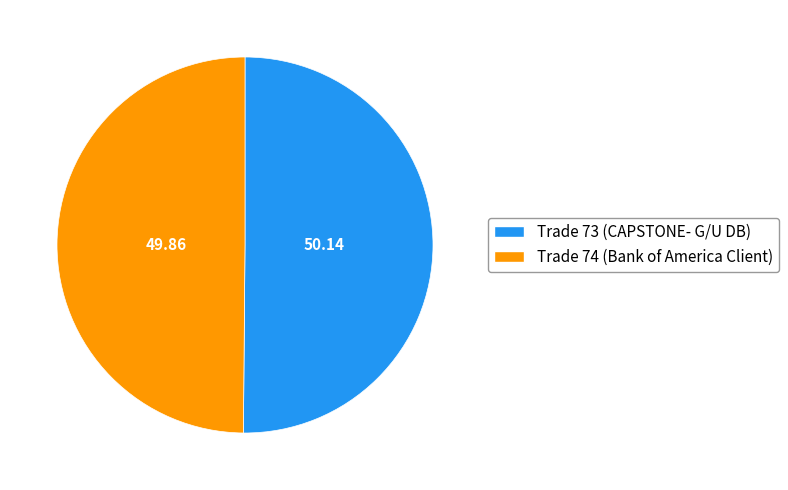

Count the number of slices in the pie.

2